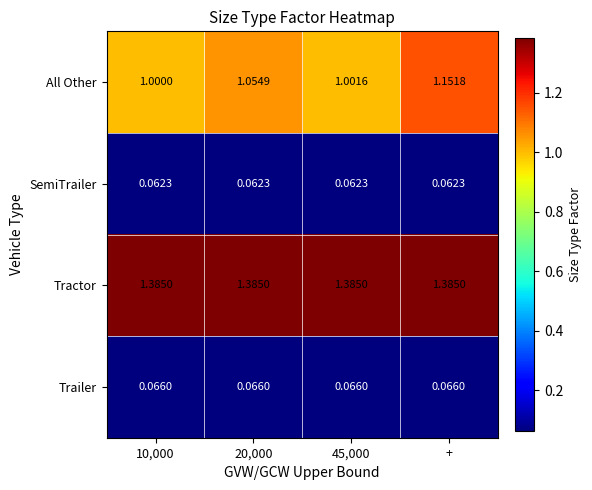

Rank the series at 10,000 from lowest to highest value.

SemiTrailer, Trailer, All Other, Tractor